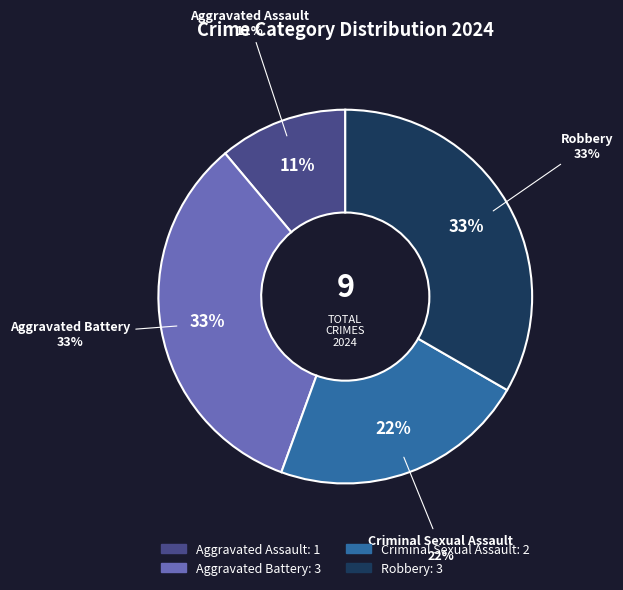

To the nearest percent, what portion does Criminal Sexual Assault represent?

22%